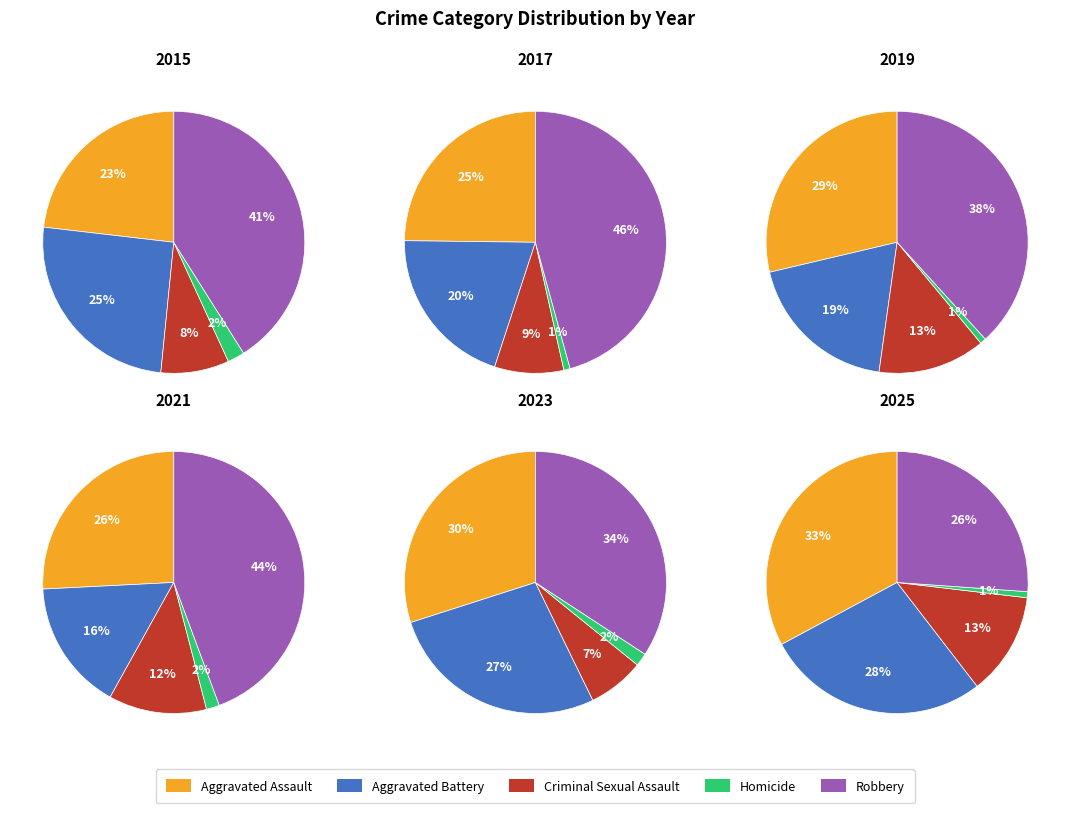

Which has a higher value, 4 or 3?

3